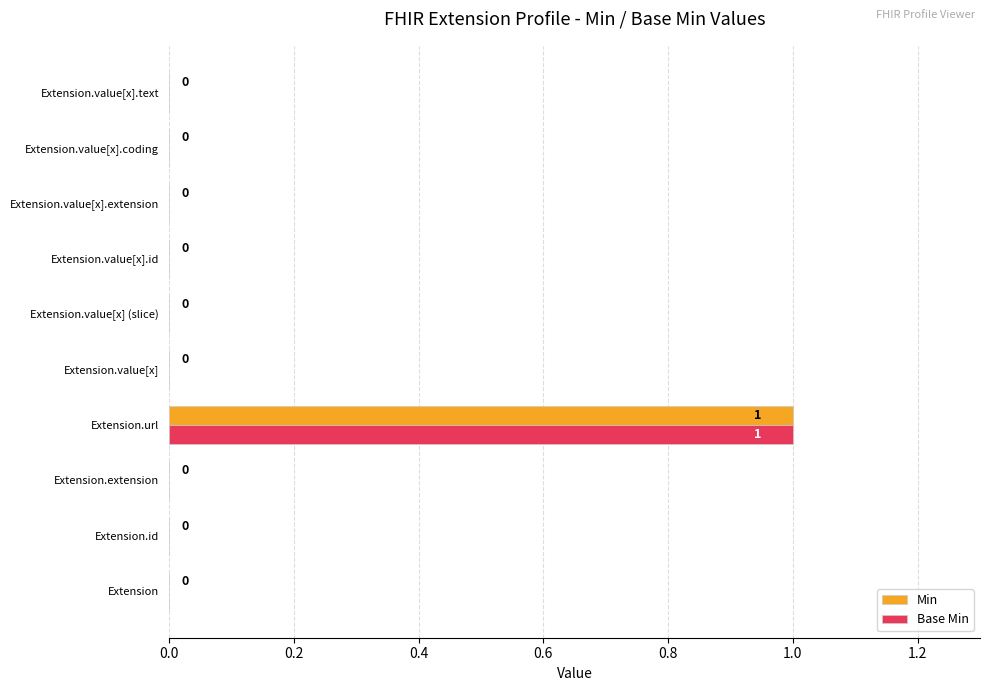

How many Min values are between 0 and 1?

10